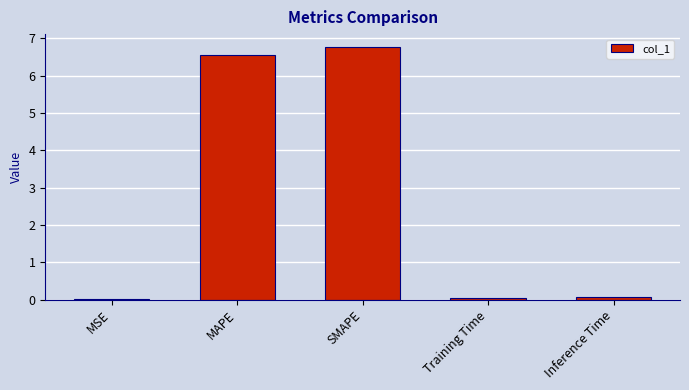

Is it true that the value at MSE is 0.0?

True